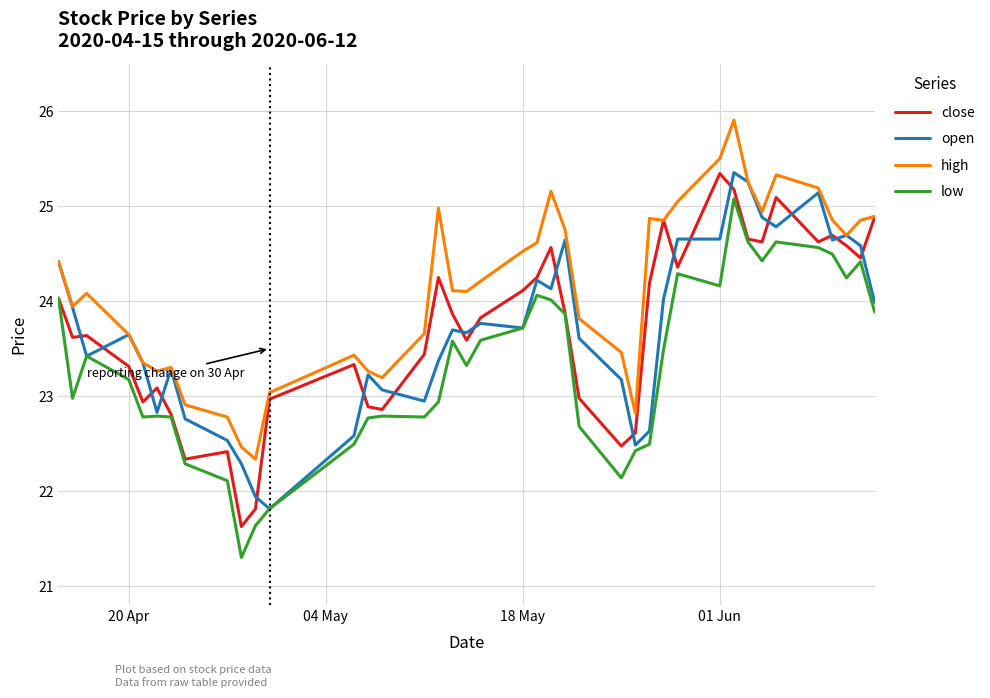

Which series has the largest total across all categories?

high